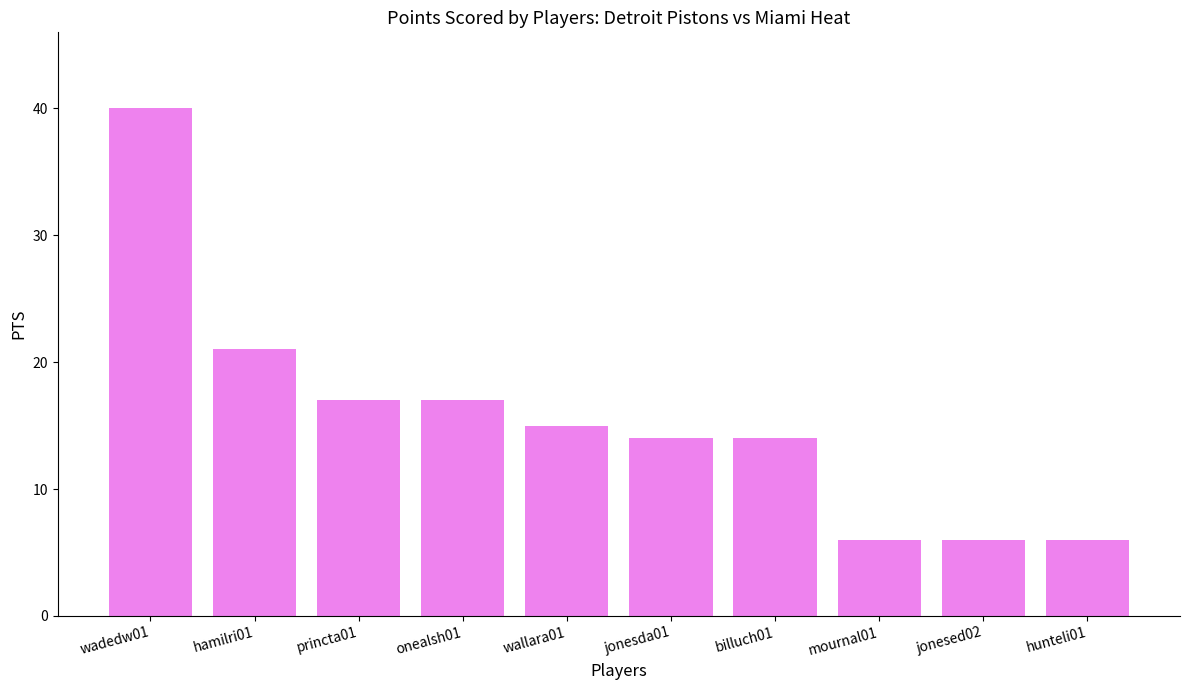

Reading left to right, transcribe all the data shown in this chart.

wadedw01=40	hamilri01=21	princta01=17	onealsh01=17	wallara01=15	jonesda01=14	billuch01=14	mournal01=6	jonesed02=6	hunteli01=6